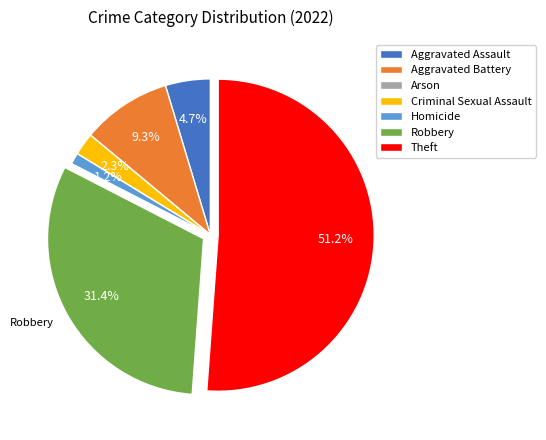

What is the largest slice in the pie chart?

Theft